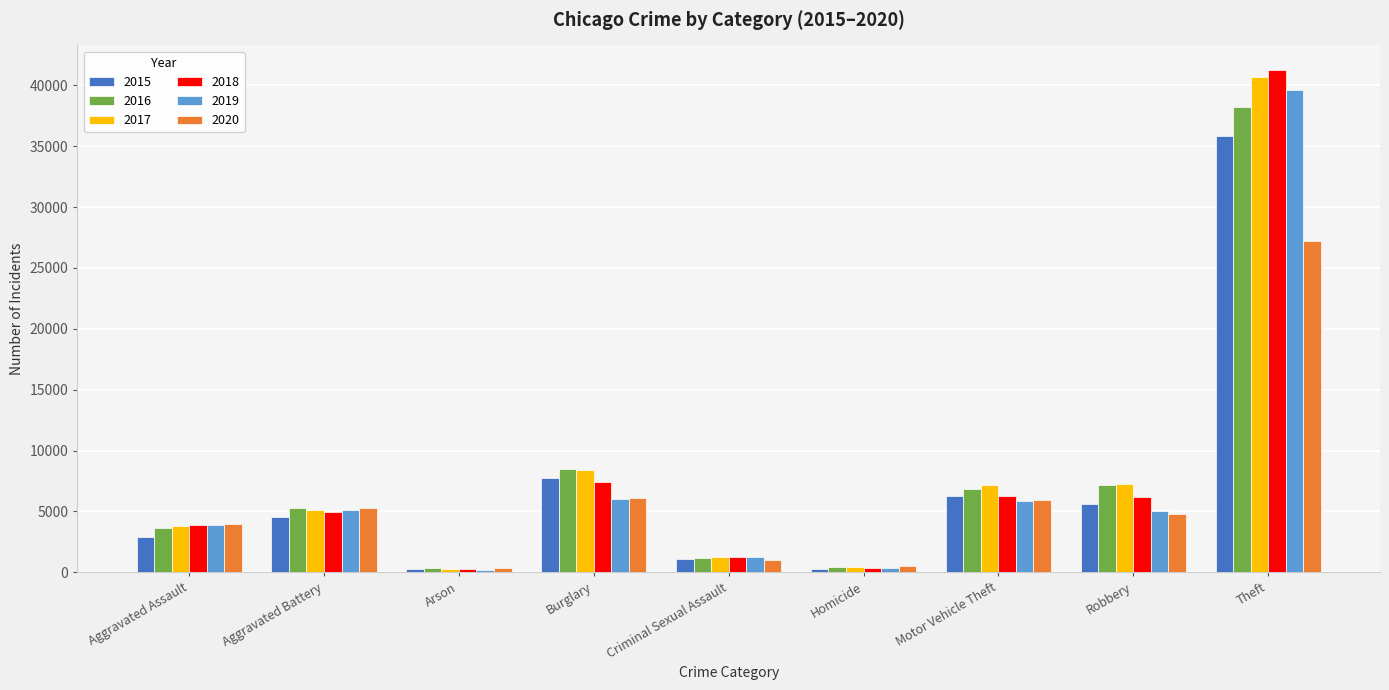

What is the label of the 8th bar from the right?

Aggravated Battery